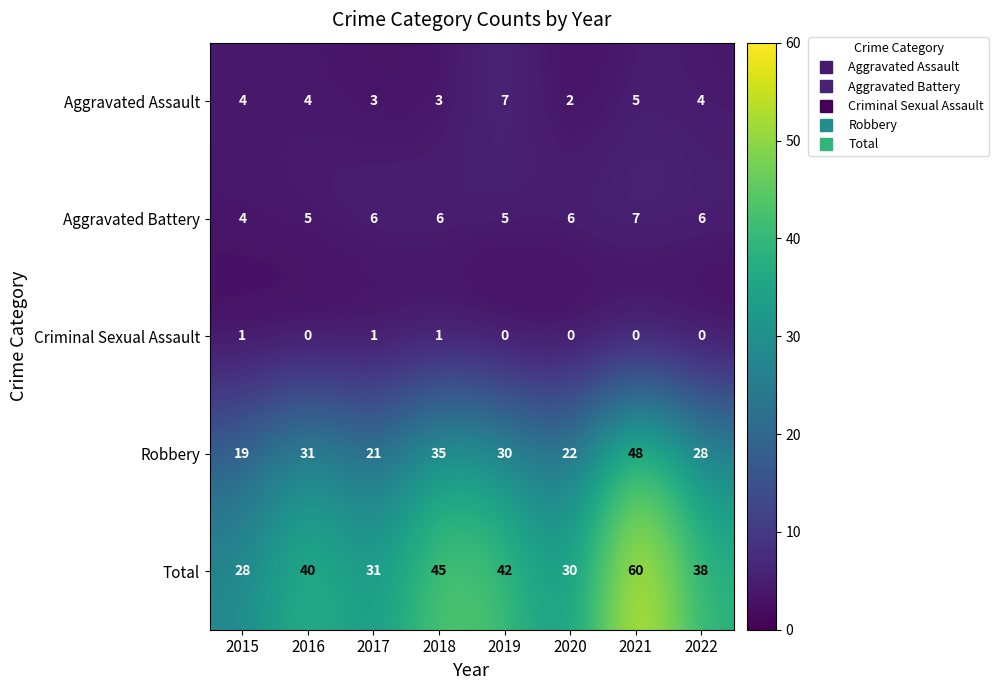

True or false: Criminal Sexual Assault has a value of 1 at 2016.

False